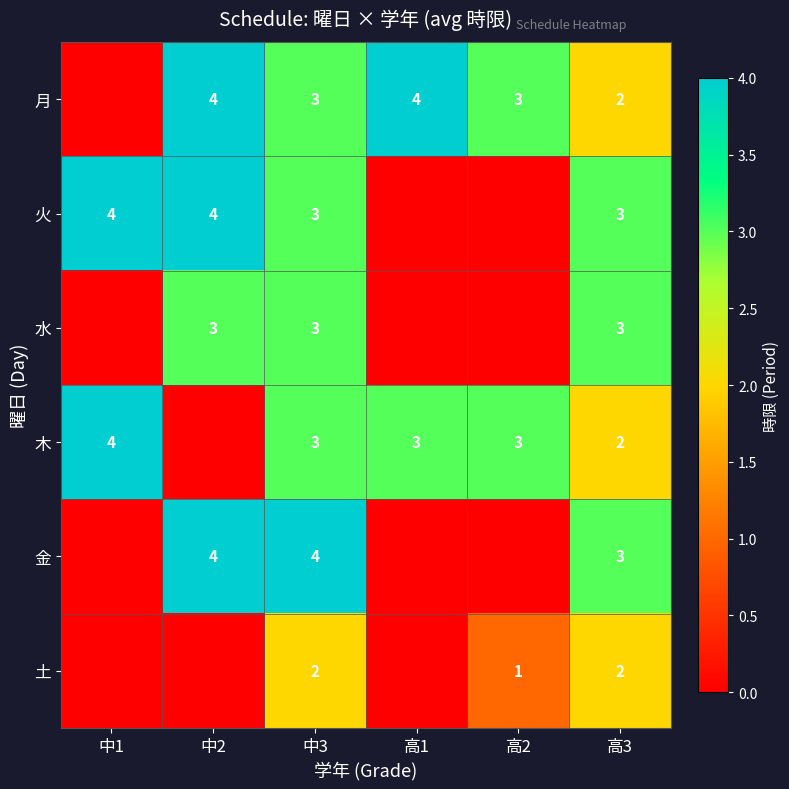

What is the sum of the 木 values at 中3 and 高3?

5